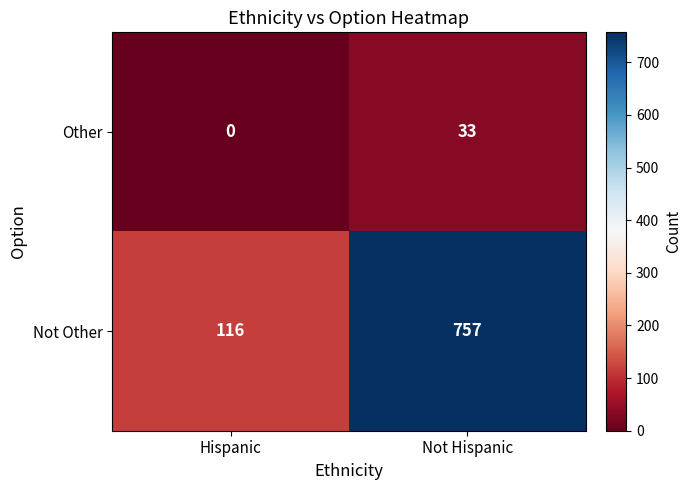

Reading left to right, what are all the values shown in this chart?

Other: Hispanic=0	Not Hispanic=33
Not Other: Hispanic=116	Not Hispanic=757